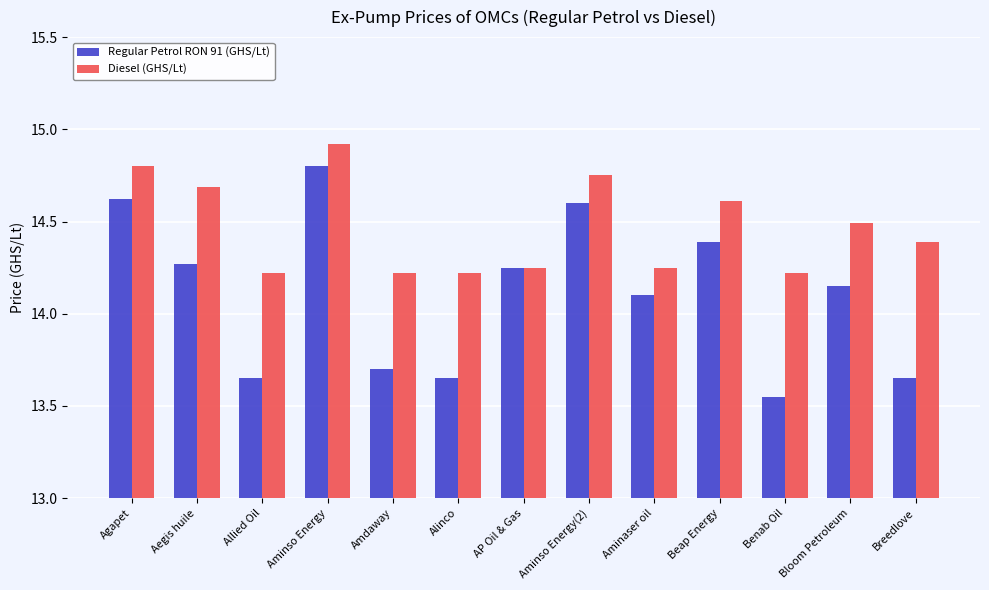

What is the average value of the Diesel (GHS/Lt) series?

14.5